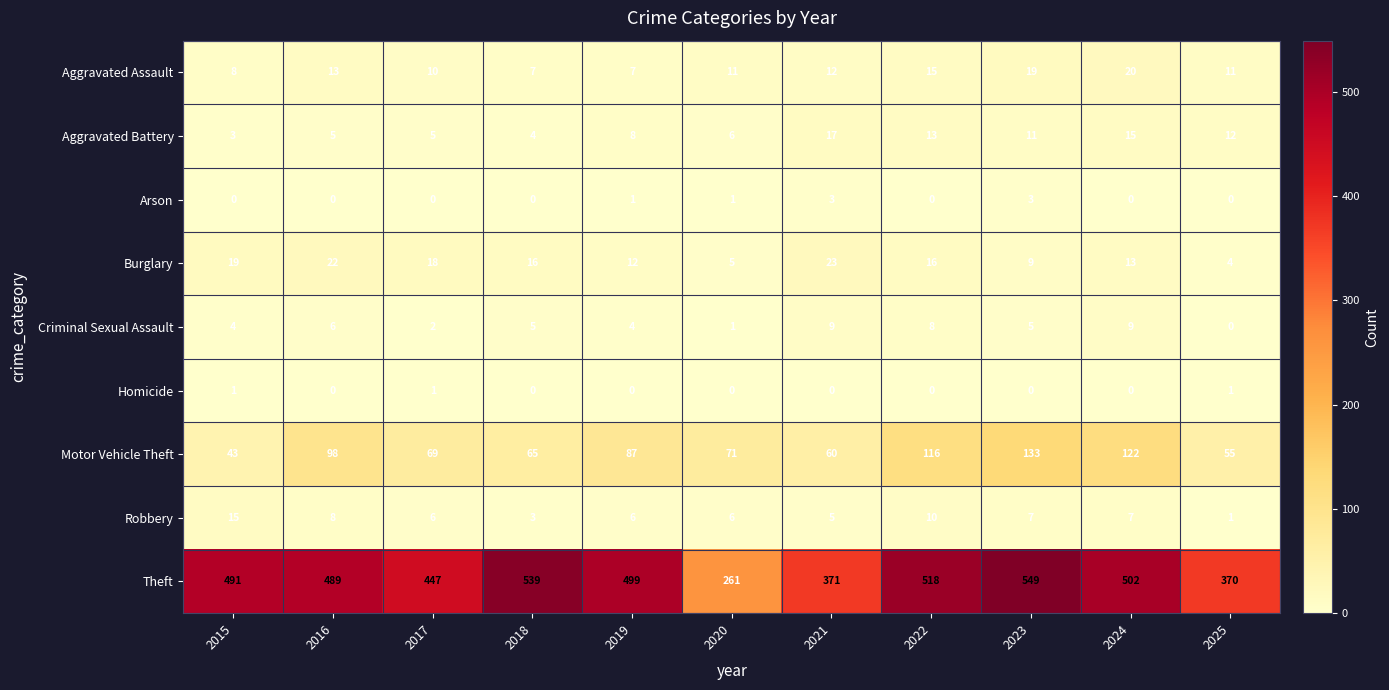

At which label is Aggravated Battery closest to 10?

2023